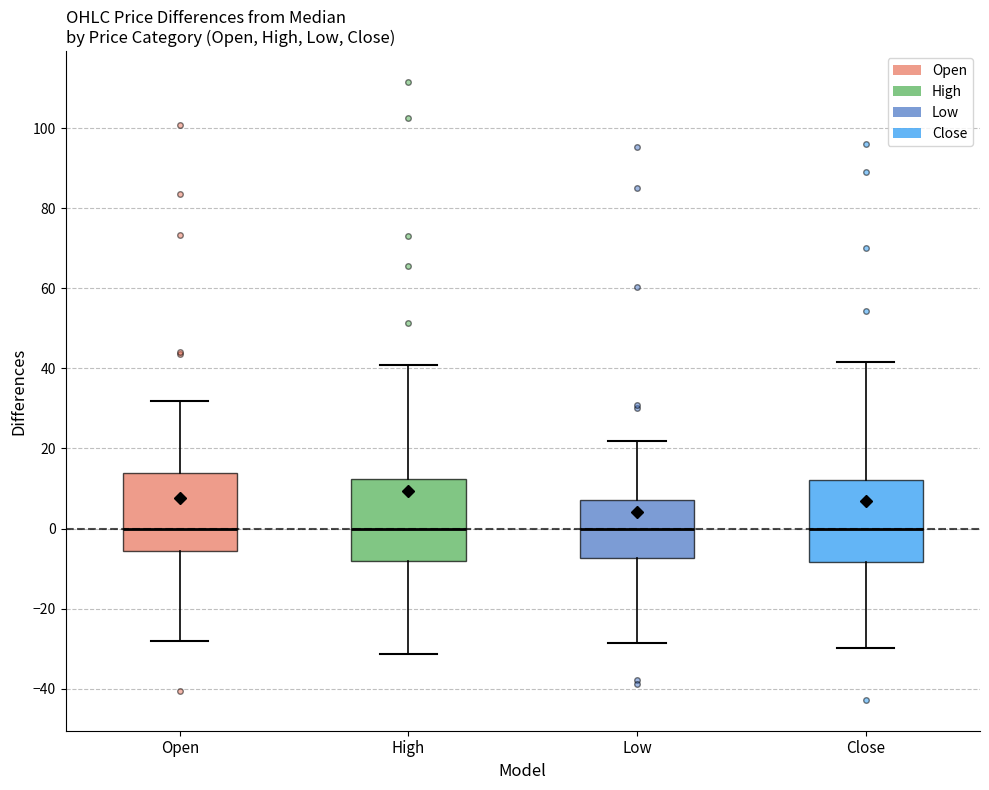

Reading left to right, read every box against the y-axis: the position of its median line, the range the box covers, and the ends of its whiskers. The values are not printed on the chart, so give them approximately, as read against the axis.

Open: median 0, box -6 to 14, whiskers -28 to 32
High: median 0, box -8 to 12, whiskers -32 to 40
Low: median 0, box -8 to 8, whiskers -28 to 22
Close: median 0, box -8 to 12, whiskers -30 to 42